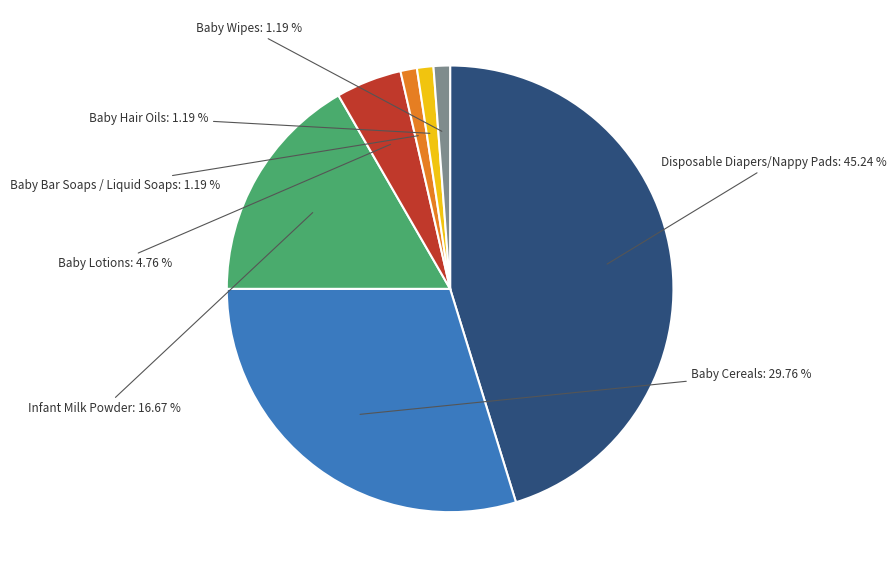

Approximately how many times larger is the value at Baby Lotions compared to Baby Cereals?

0.2